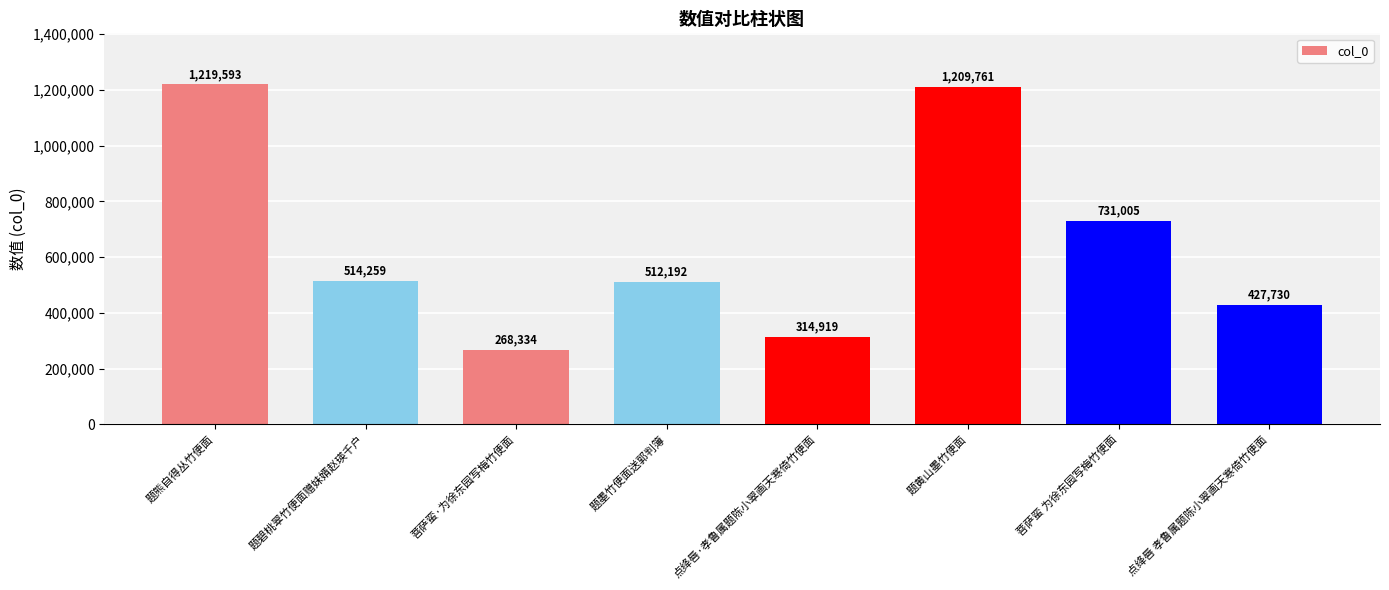

How many data points are less than 514259?

4